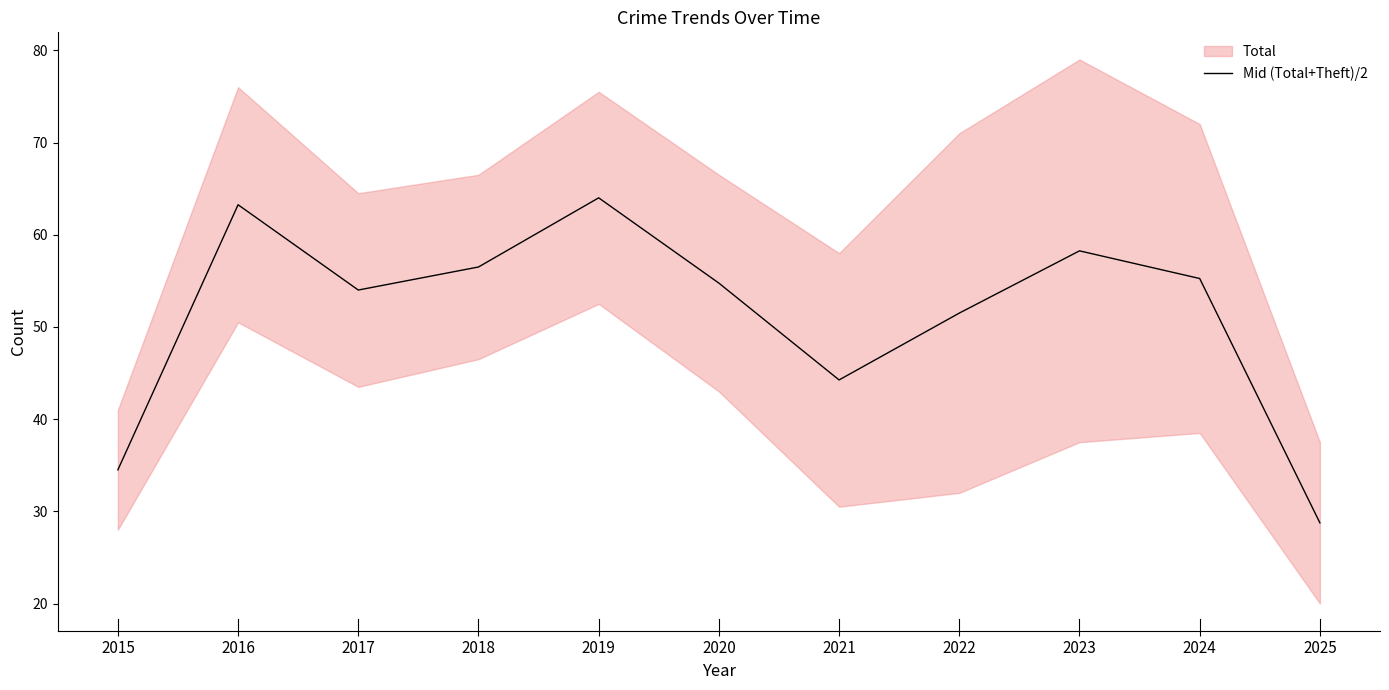

How many values are below 54?

4